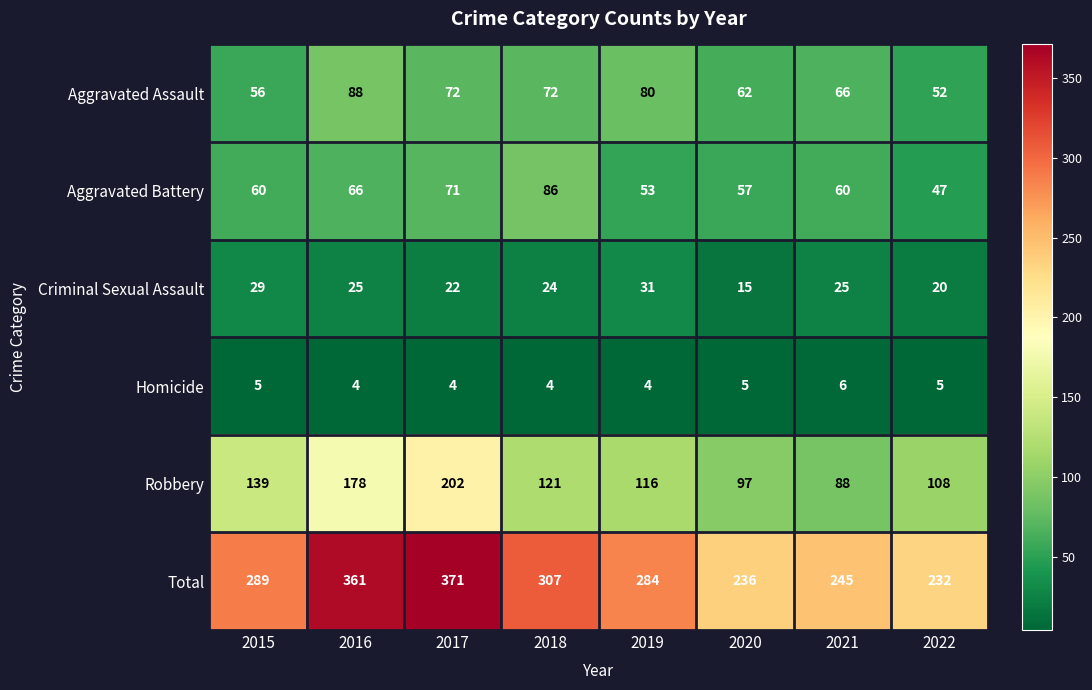

What is the difference between the highest and lowest values at 2016?

357